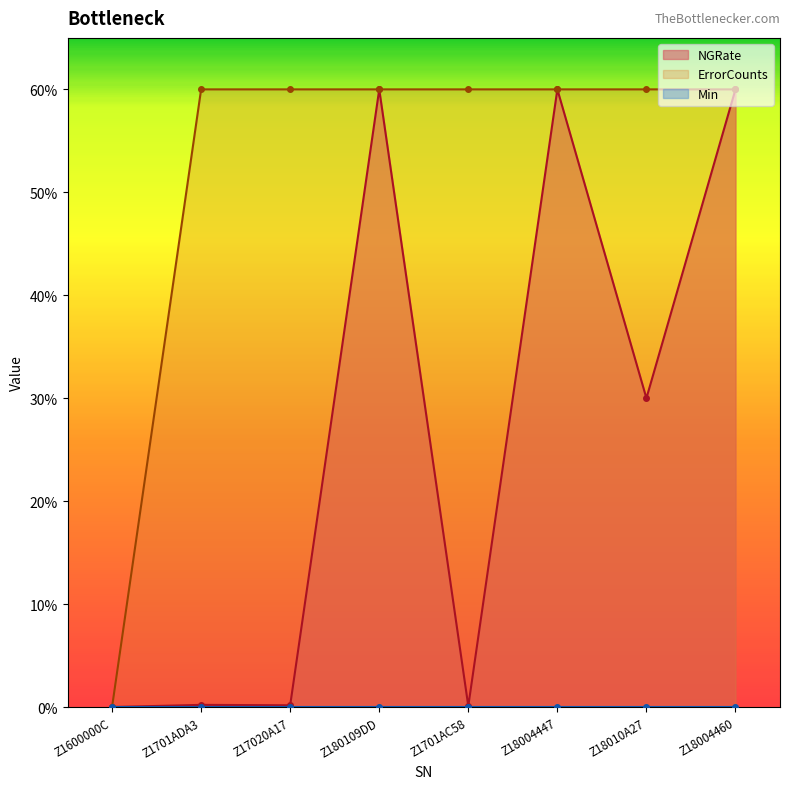

How many values in ErrorCounts are above zero?

7